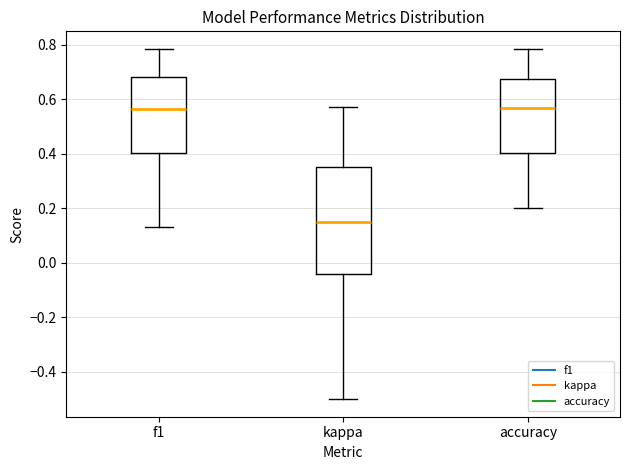

Reading left to right, read every box against the y-axis: the position of its median line, the range the box covers, and the ends of its whiskers. The values are not printed on the chart, so give them approximately, as read against the axis.

f1: median 0.56, box 0.40 to 0.68, whiskers 0.14 to 0.78
kappa: median 0.16, box -0.04 to 0.36, whiskers -0.50 to 0.58
accuracy: median 0.56, box 0.40 to 0.68, whiskers 0.20 to 0.78